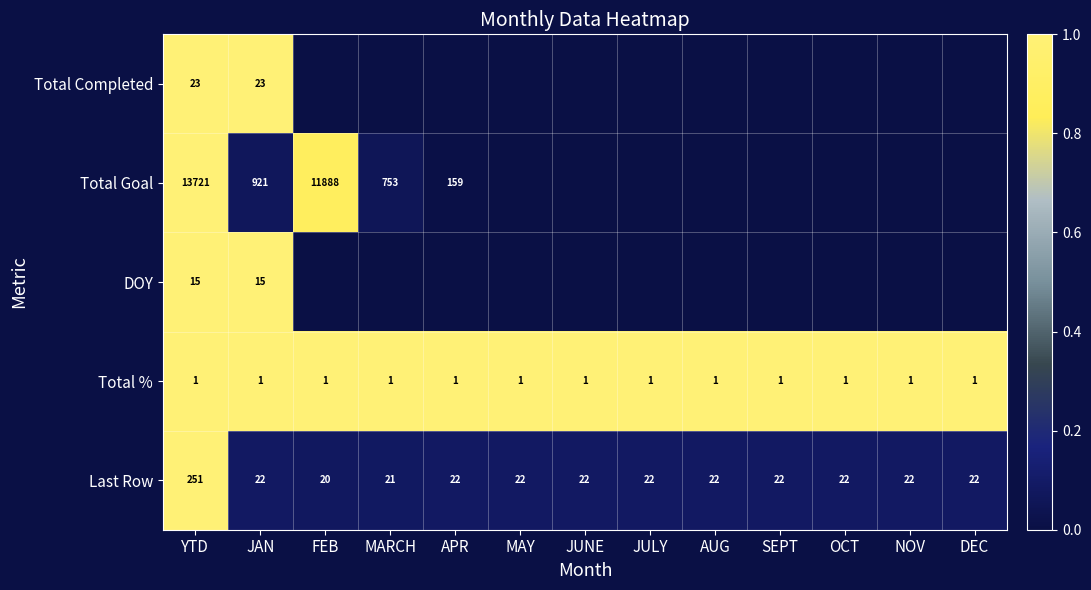

True or false: Last Row has a value of 451 at YTD.

False